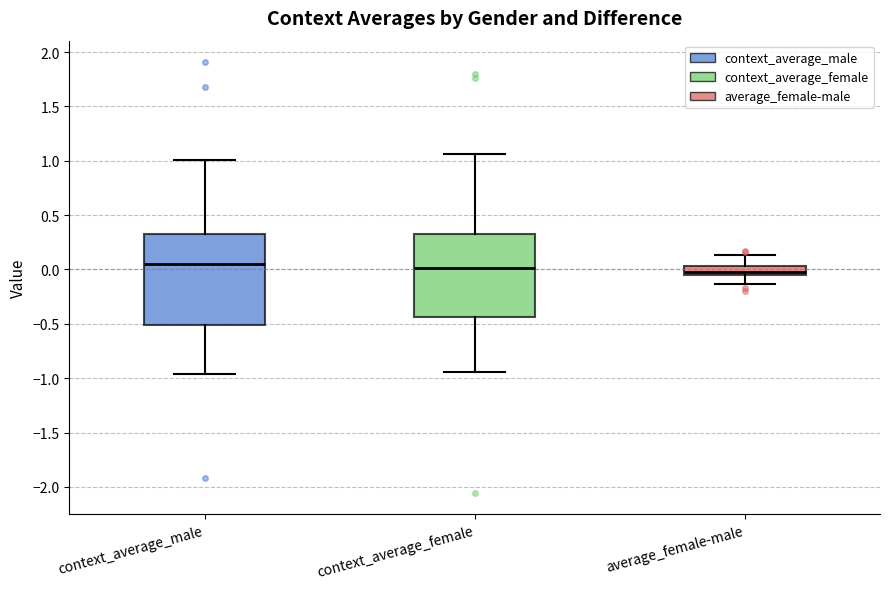

Reading left to right, read every box against the y-axis: the position of its median line, the range the box covers, and the ends of its whiskers. The values are not printed on the chart, so give them approximately, as read against the axis.

context_average_male: median 0.05, box -0.50 to 0.30, whiskers -0.95 to 1.00
context_average_female: median 0.00, box -0.45 to 0.35, whiskers -0.95 to 1.05
average_female-male: median 0.00, box -0.05 to 0.05, whiskers -0.15 to 0.15